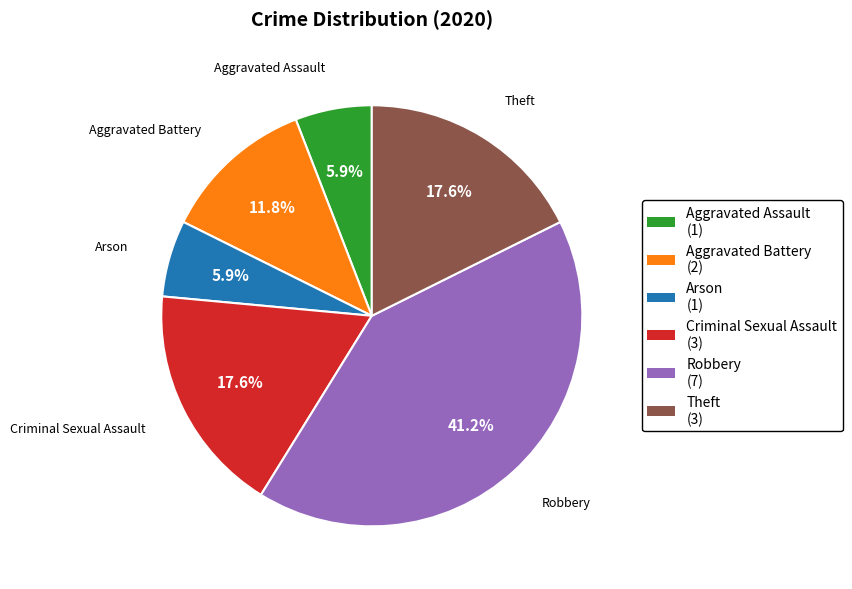

What percentage is the Theft slice, to the nearest percent?

18%